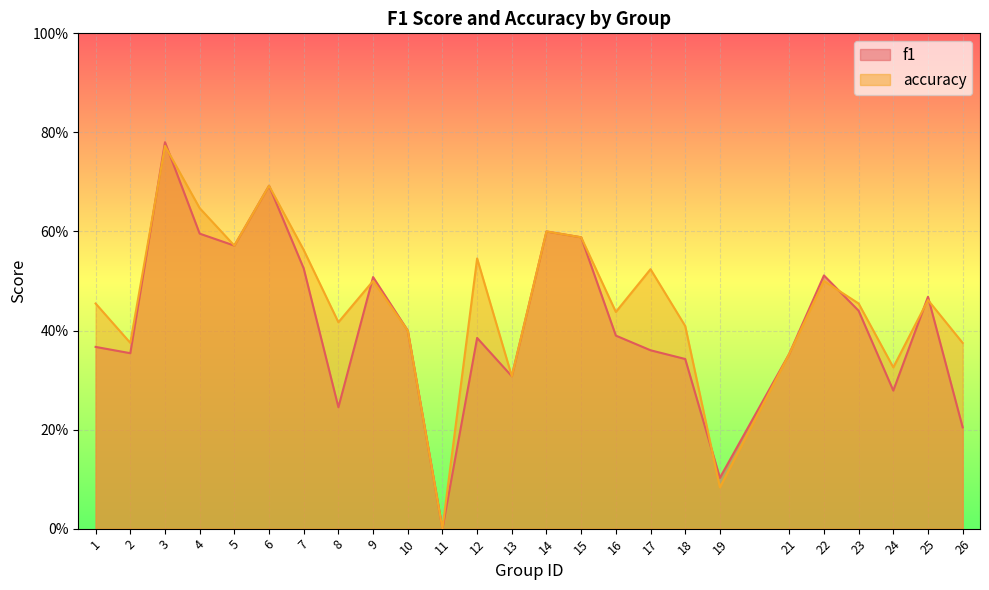

Between which two adjacent categories do accuracy and f1 first intersect?

2 and 3